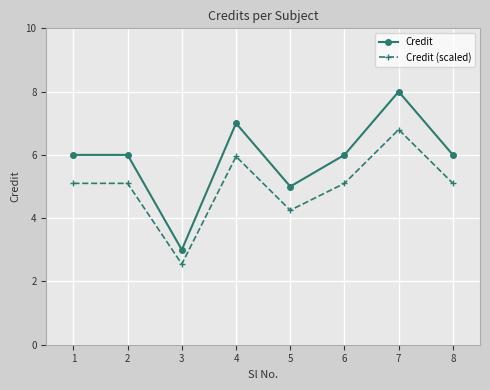

What is the value of the Credit point at the 5th from the left?

5.0